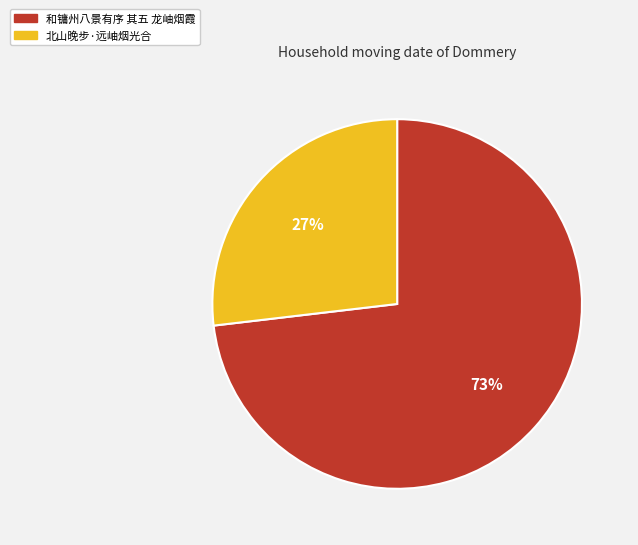

Which category has the smallest portion of the pie?

北山晚步·远岫烟光合